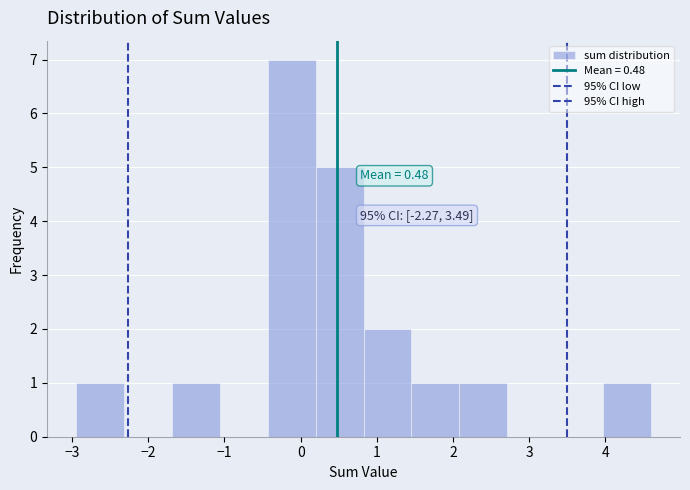

Over which range of the x-axis is the bar tallest?

-0.4 to 0.2